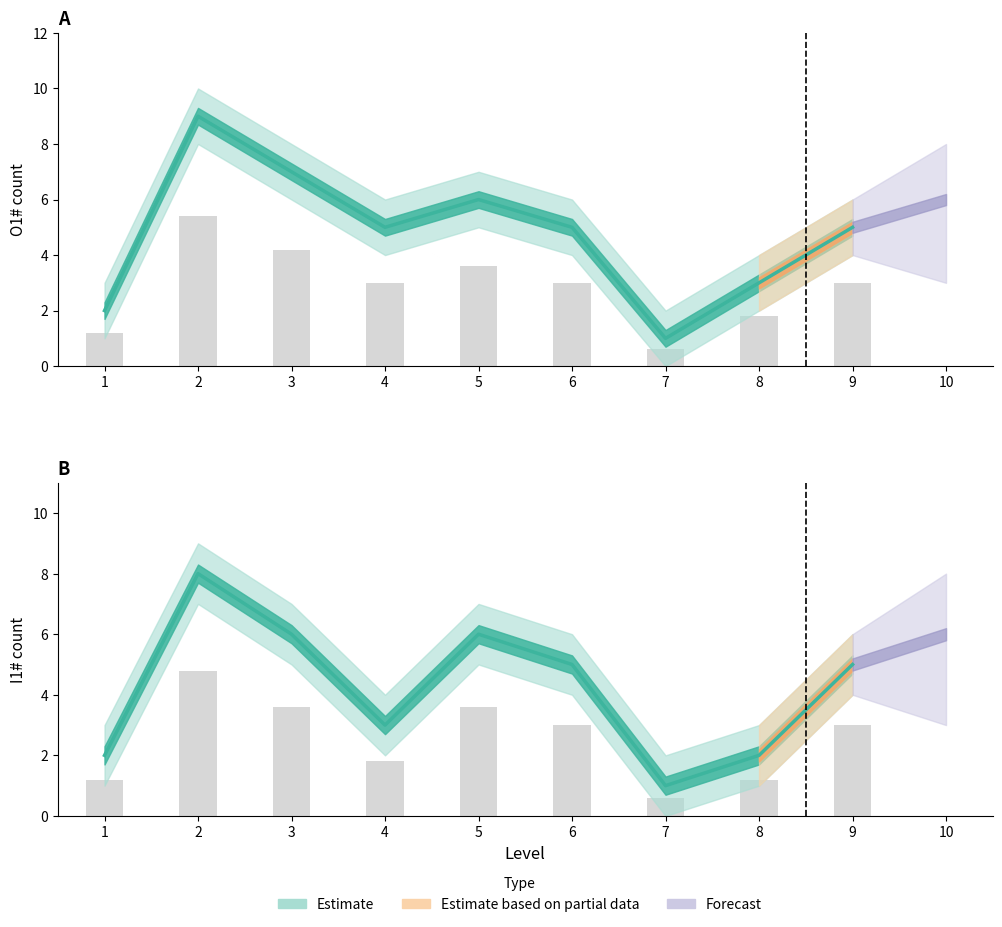

How many bars are there in total?

18